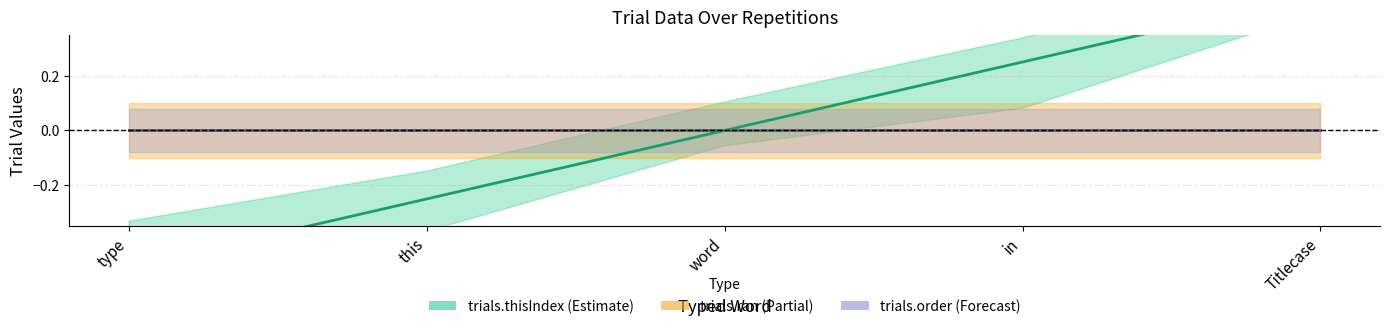

What is the spread (max minus min) of values at Titlecase?

0.5